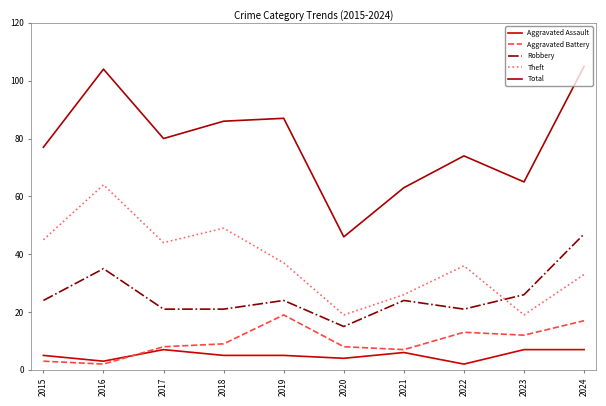

True or false: Robbery has more than 1 points higher than both neighbors.

True